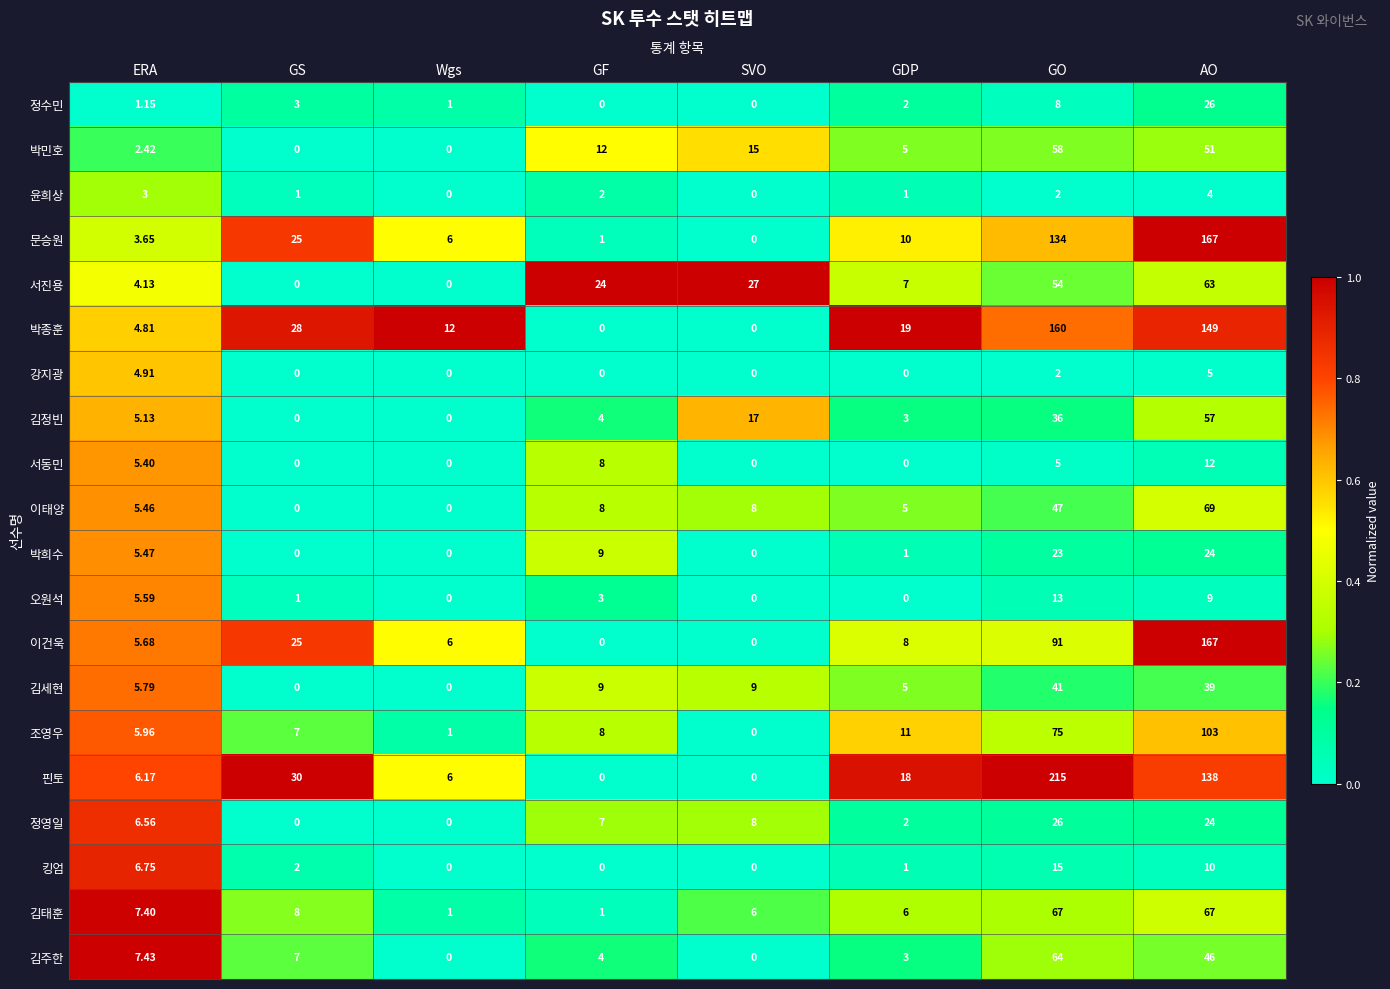

Where is 서진용 nearest to the value 31?

SVO